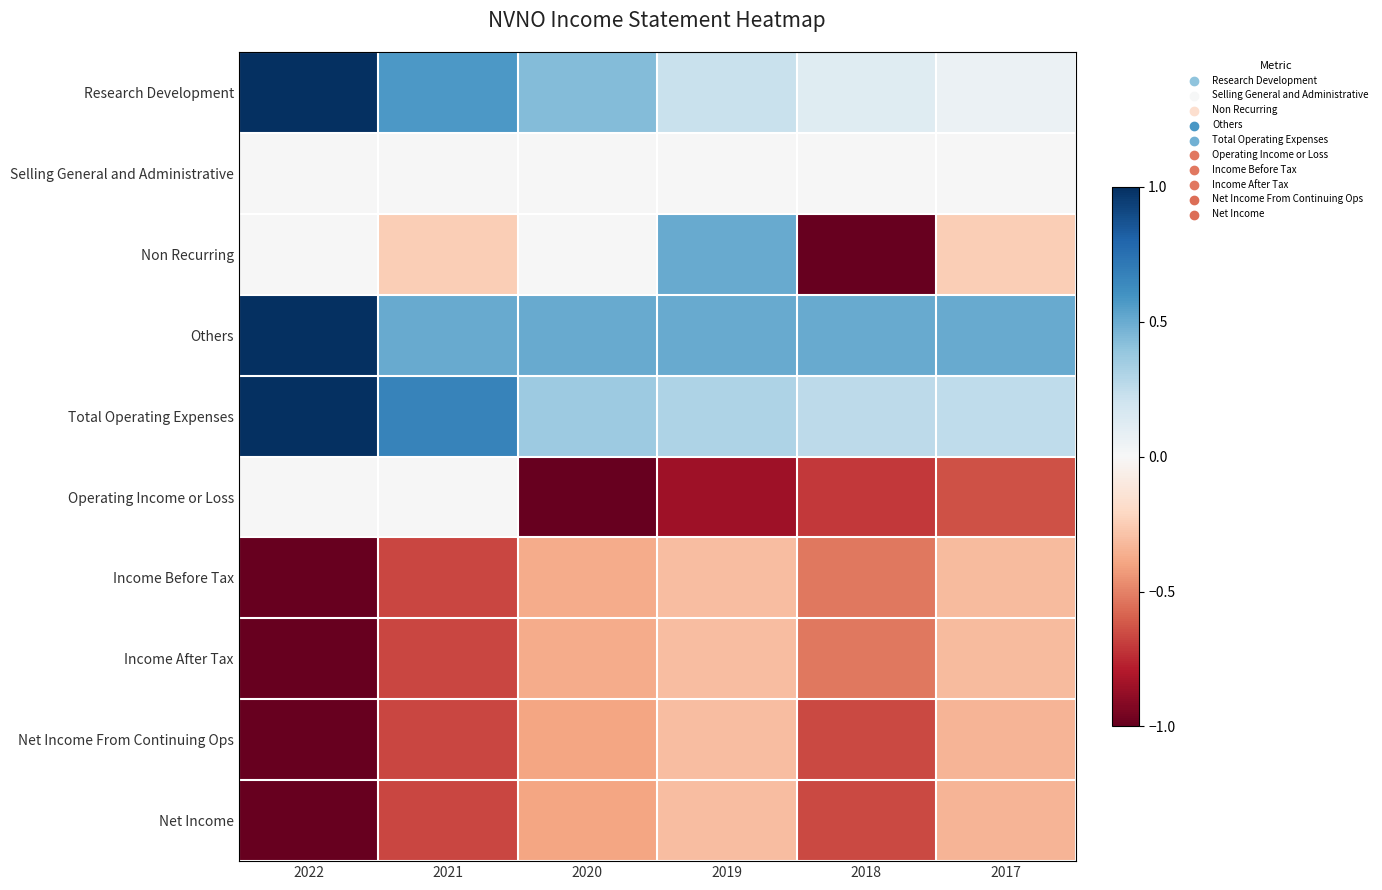

At how many categories does at least one series exceed 0?

6